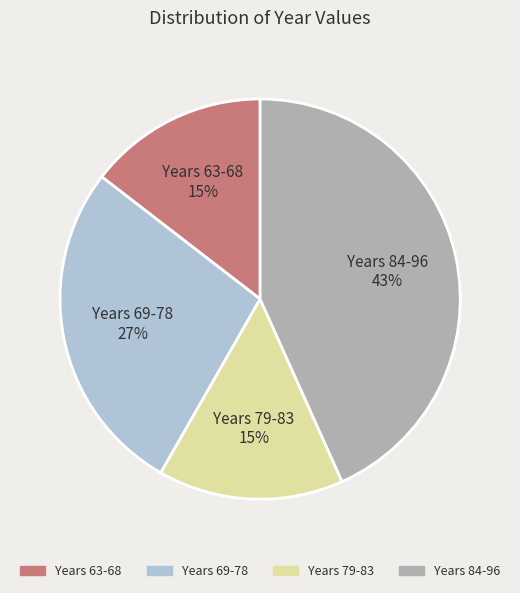

To the nearest percent, what is the average slice percentage?

25%